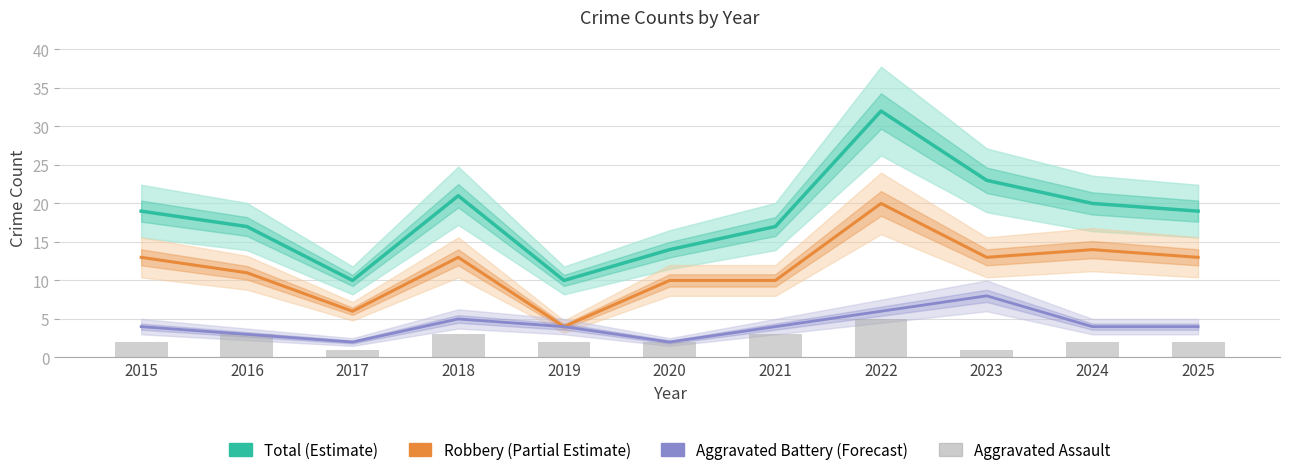

What is the lowest value of the Robbery (Partial Estimate) series?

4